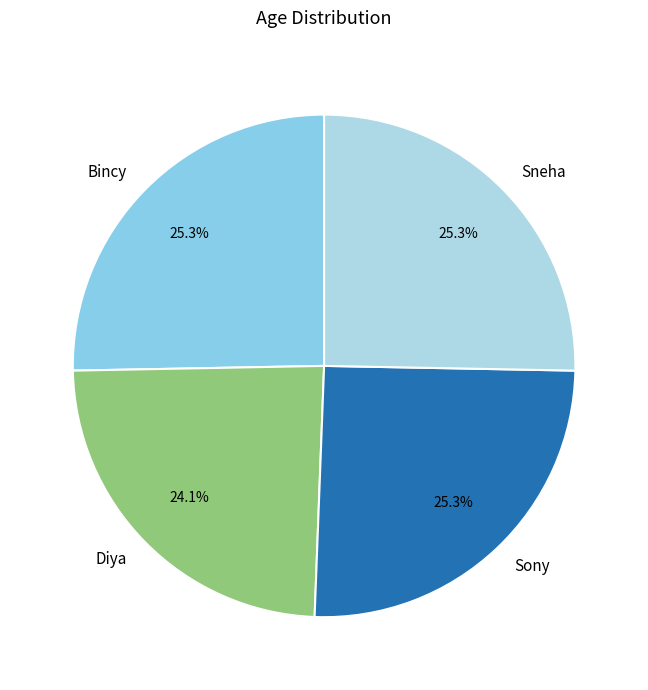

Is there any slice that represents more than half of the pie?

No